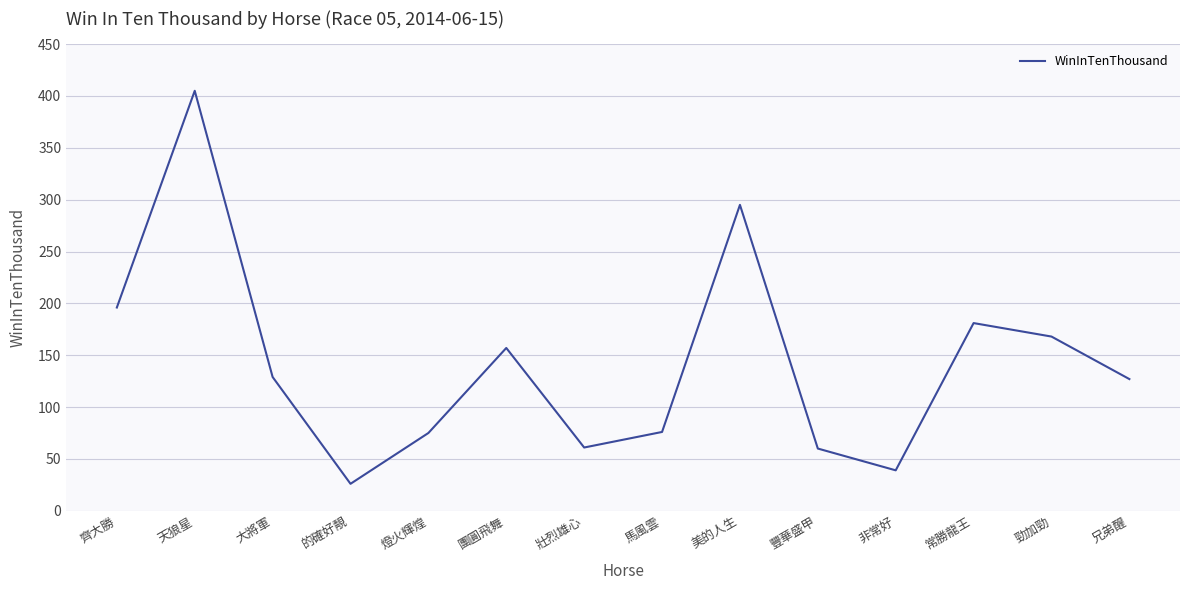

True or false: the data shows 405 at 天狼星.

True